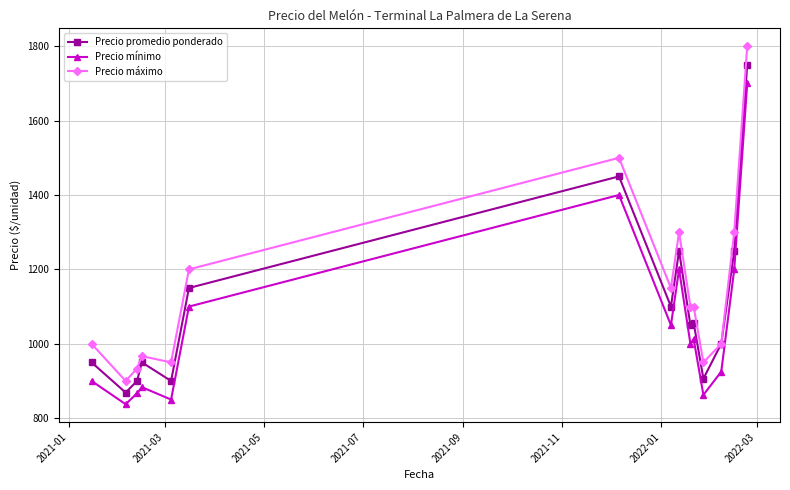

How many series are shown in this chart?

3